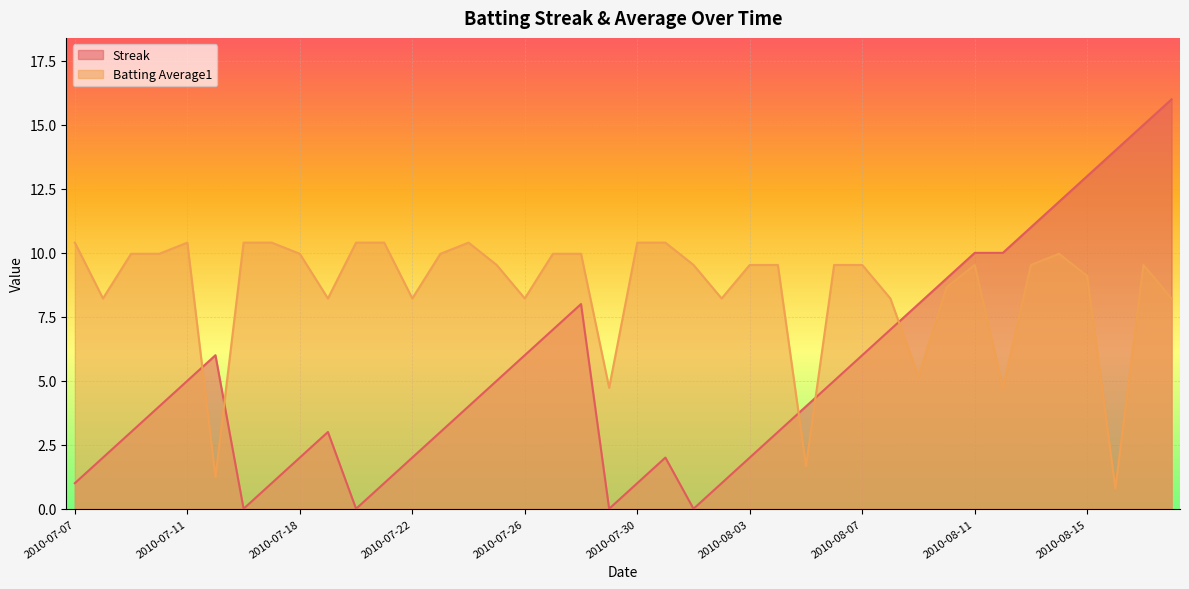

What is the value of the Streak point at the 10th from the left?

3.0